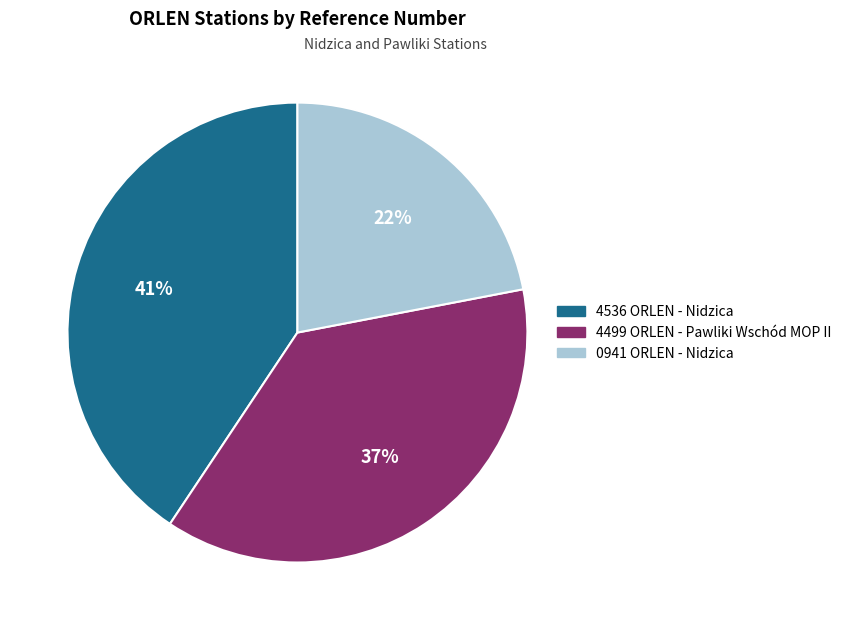

The 4536 ORLEN - Nidzica slice represents 30% of the pie. True or false?

False